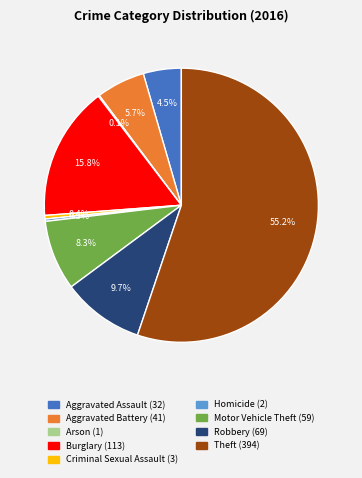

Approximately how many times larger is the value at Robbery compared to Theft?

0.2